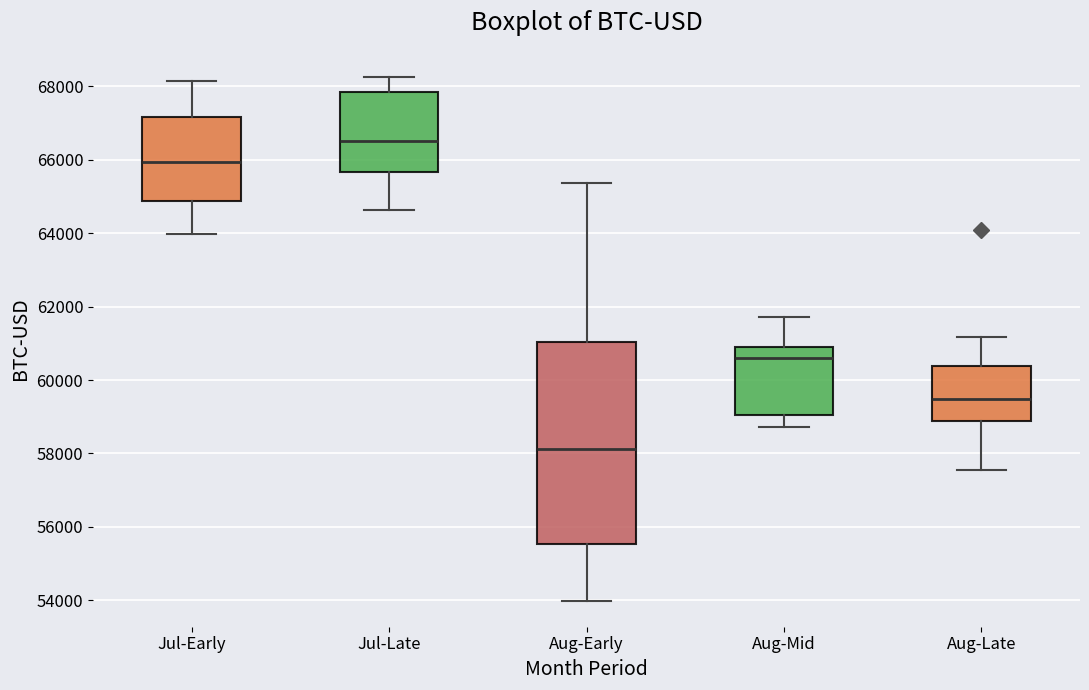

Which box is the tallest, from its lower edge to its upper edge?

Aug-Early